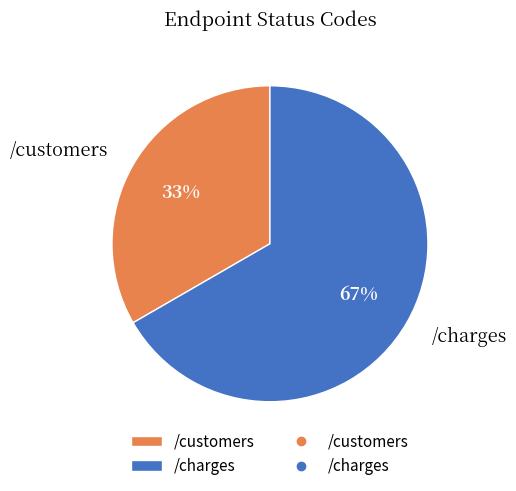

Approximately how many times larger is the value at /charges compared to /customers?

2.0